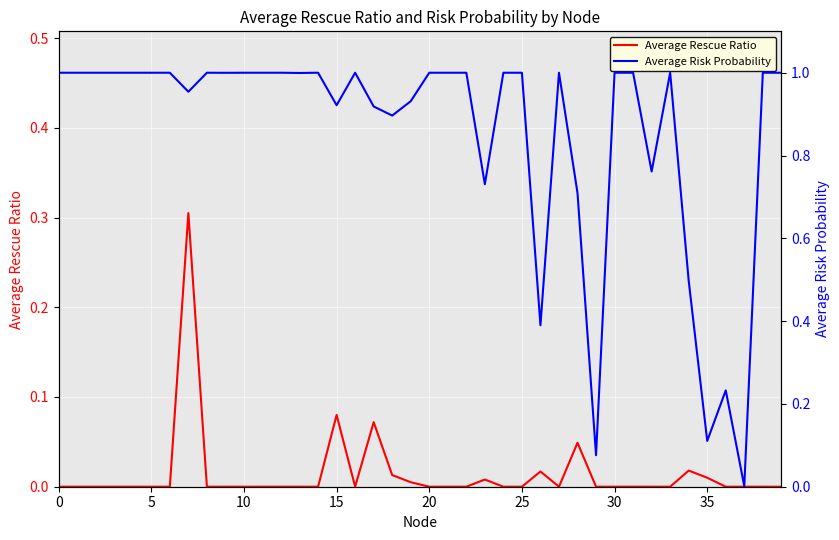

What is the sum of the Average Risk Probability values at 26 and 12?

1.4